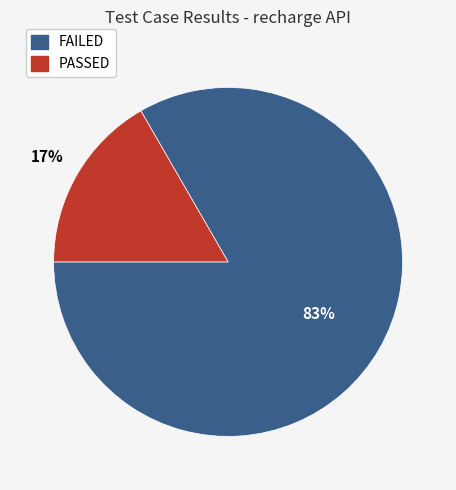

Is the sum of PASSED and FAILED greater than half?

Yes